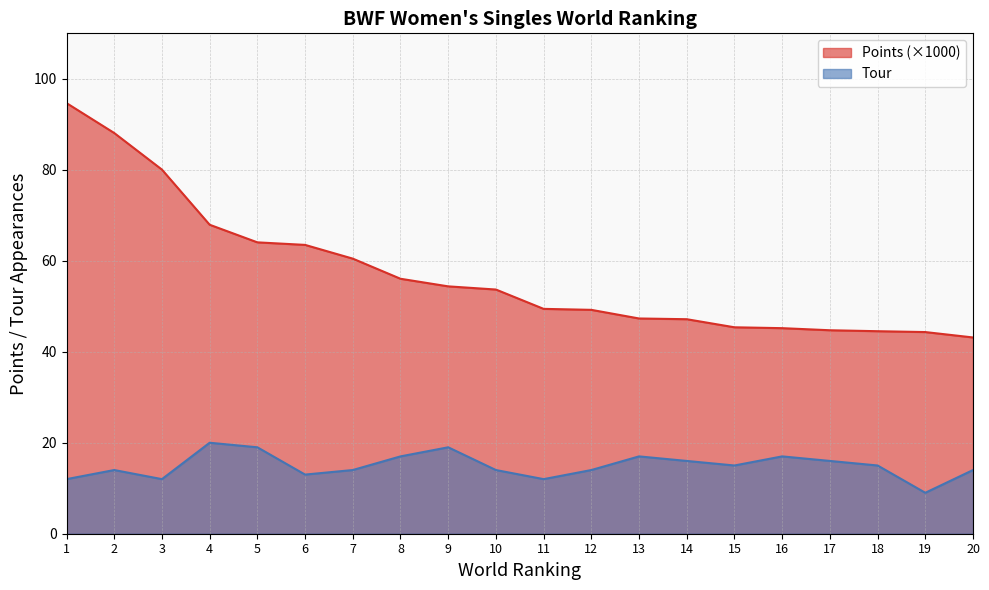

True or false: Tour and Points intersect in this chart.

False